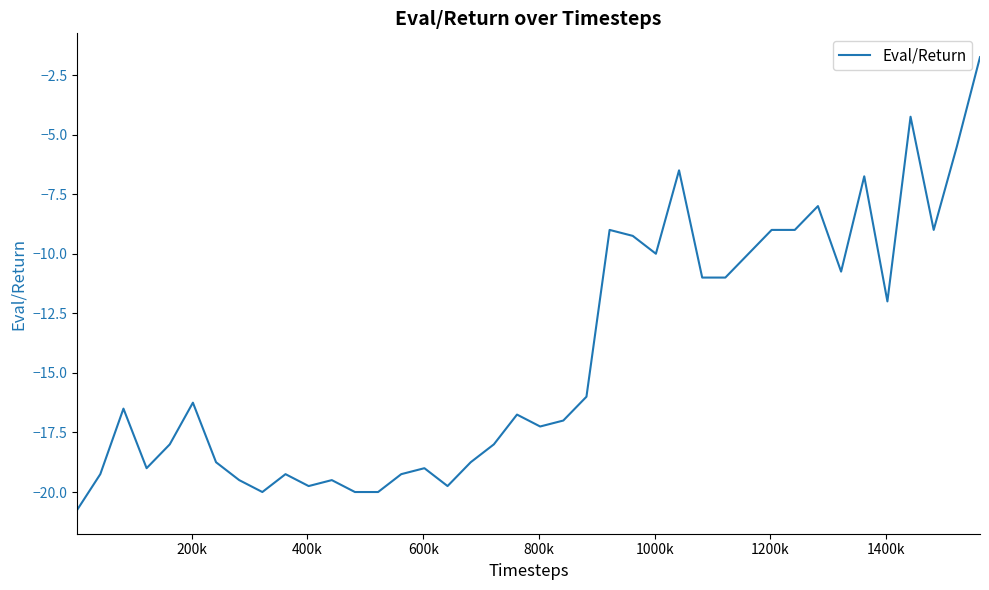

What is the greatest value displayed?

-1.7